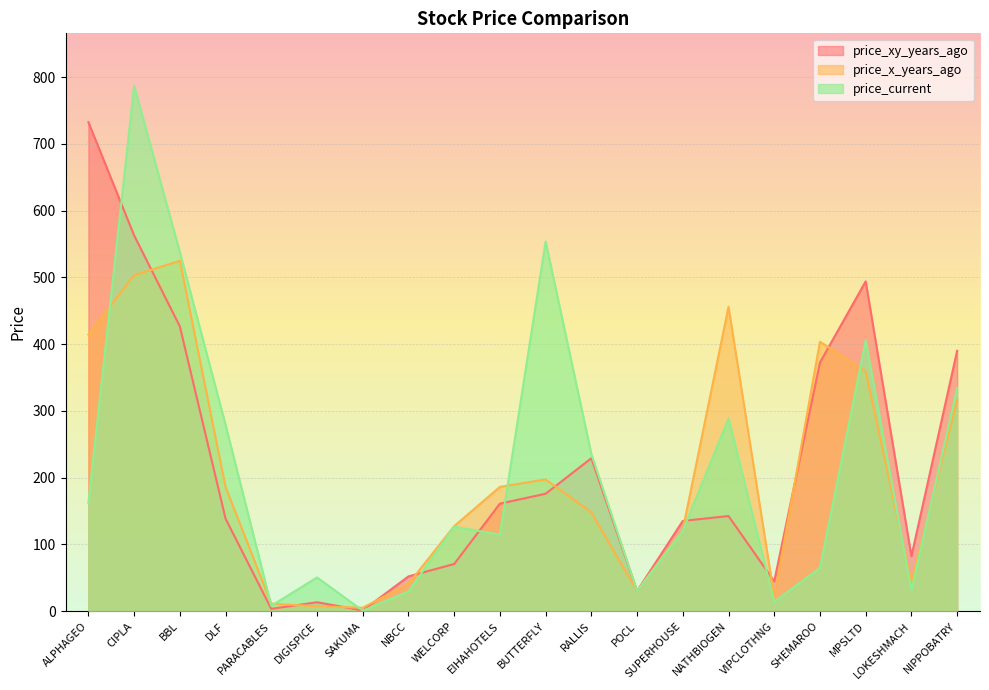

How many lines are shown in the chart?

3